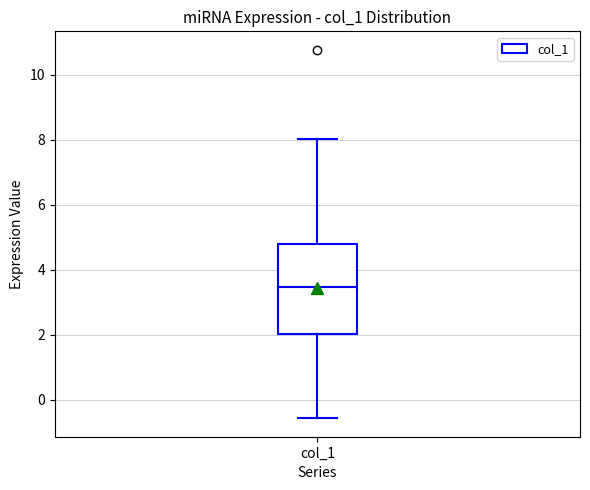

Transcribe this box plot: give where the median line is, the range the box spans, and where the two whiskers end, as read against the y-axis. The values are not printed on the chart, so give them approximately, as read against the axis.

median 3.4, box 2.0 to 4.8, whiskers -0.6 to 8.0